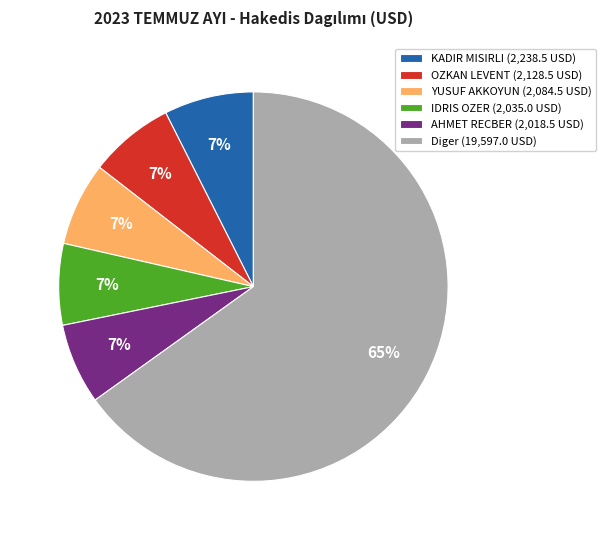

To the nearest percent, what is the average slice percentage?

17%